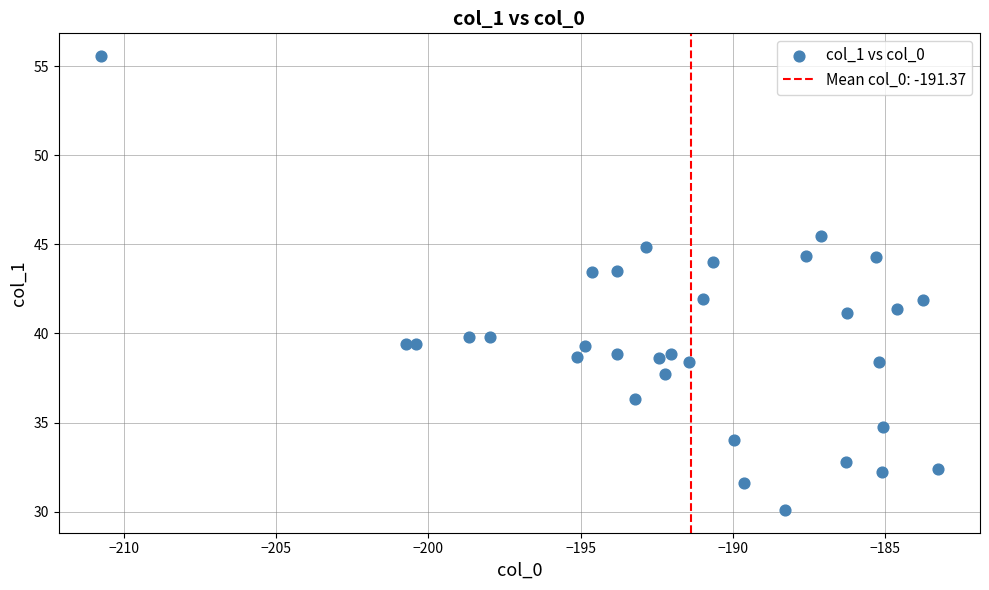

What is the range of Y values (max minus min)?

25.5